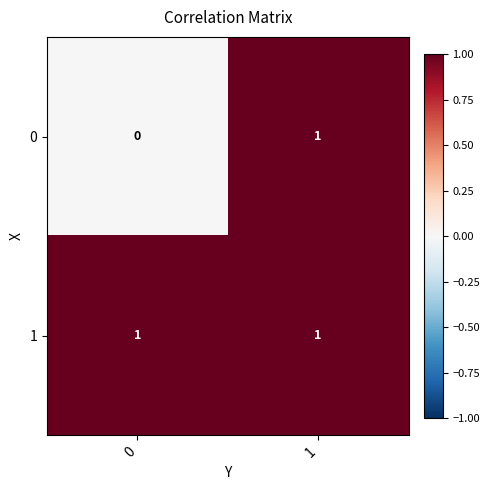

What is the total value across all series at 0?

1